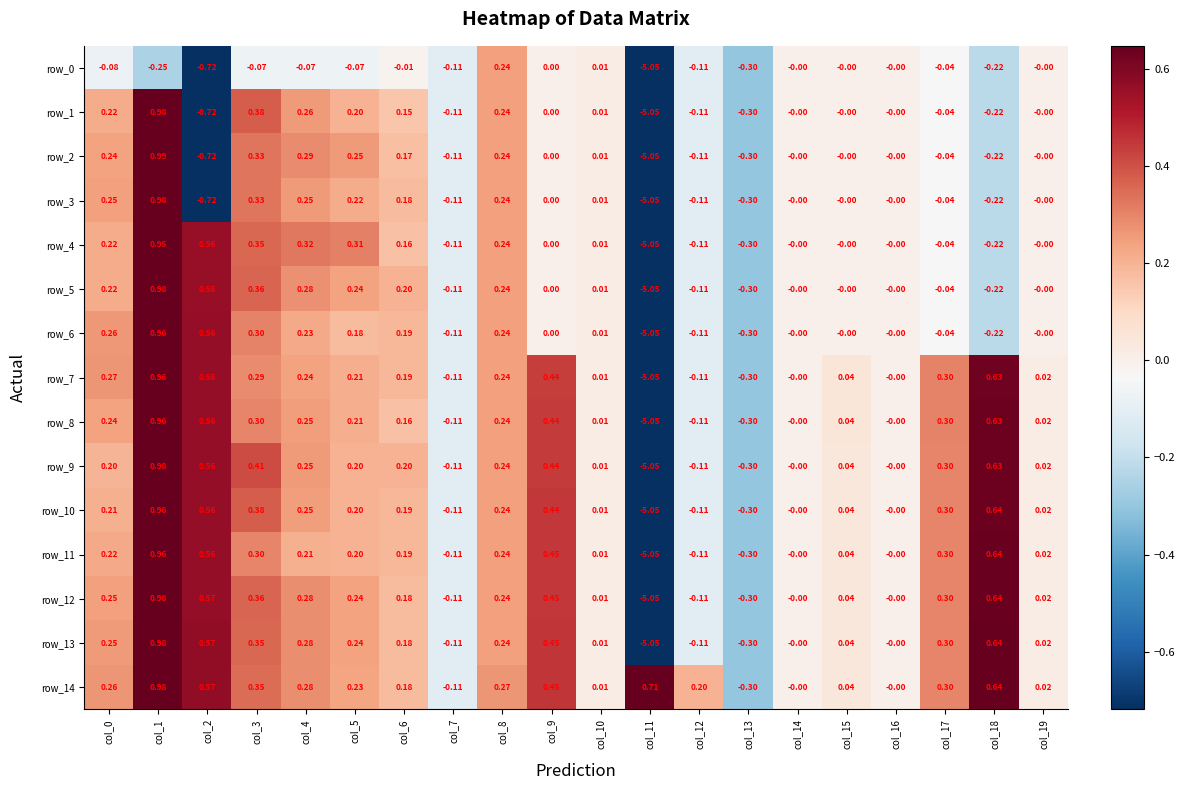

How many data points does each series have?

20